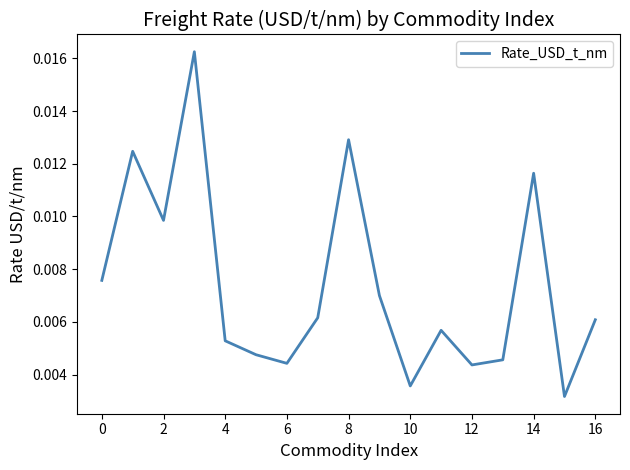

Does the chart display data point markers on the line(s)?

No